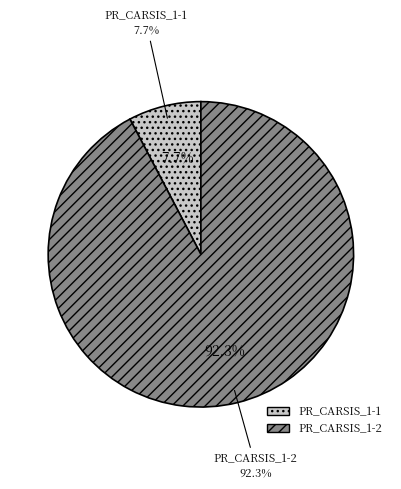

True or false: PR_CARSIS_1-2 accounts for 98% of the total.

False